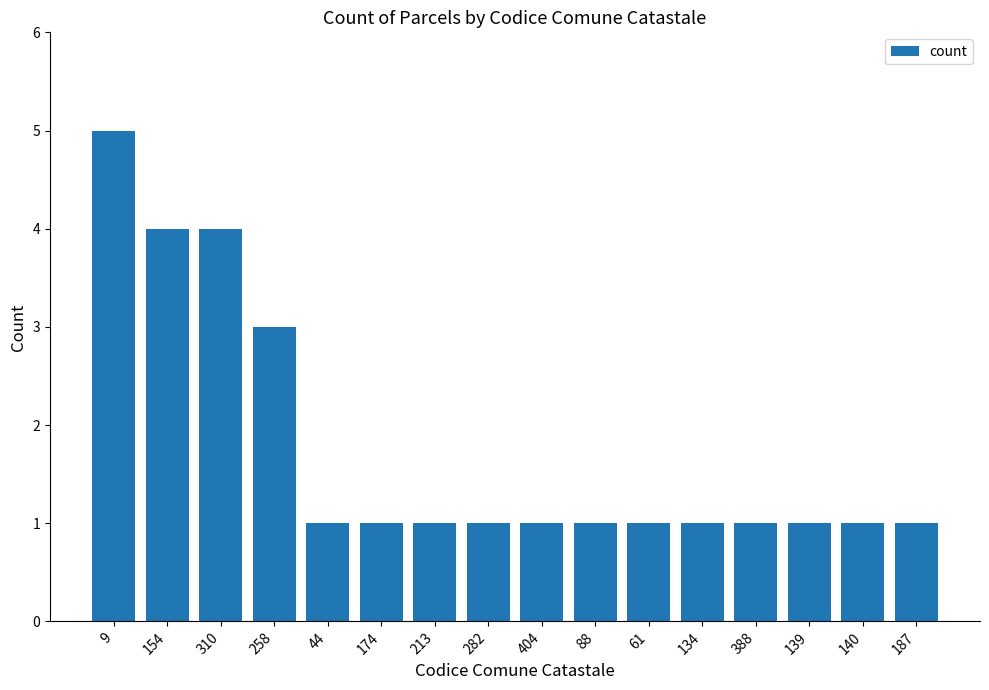

Reading right to left, transcribe all the data shown in this chart.

1	1	1	1	1	1	1	1	1	1	1	1	3	4	4	5